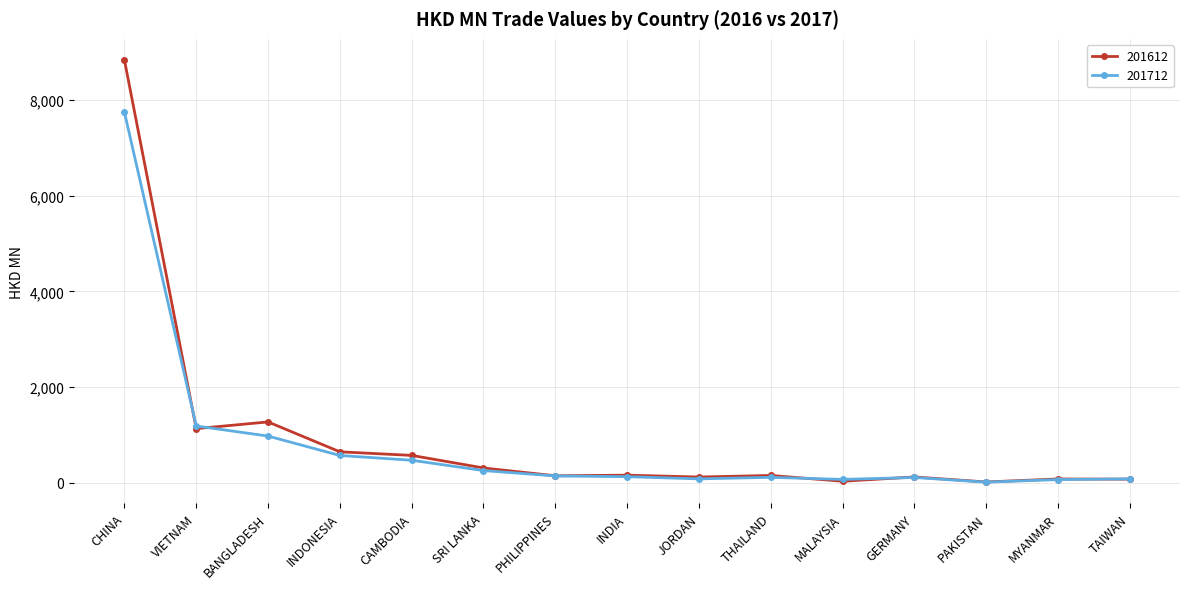

What is the highest value of the 201712 series?

7744.7